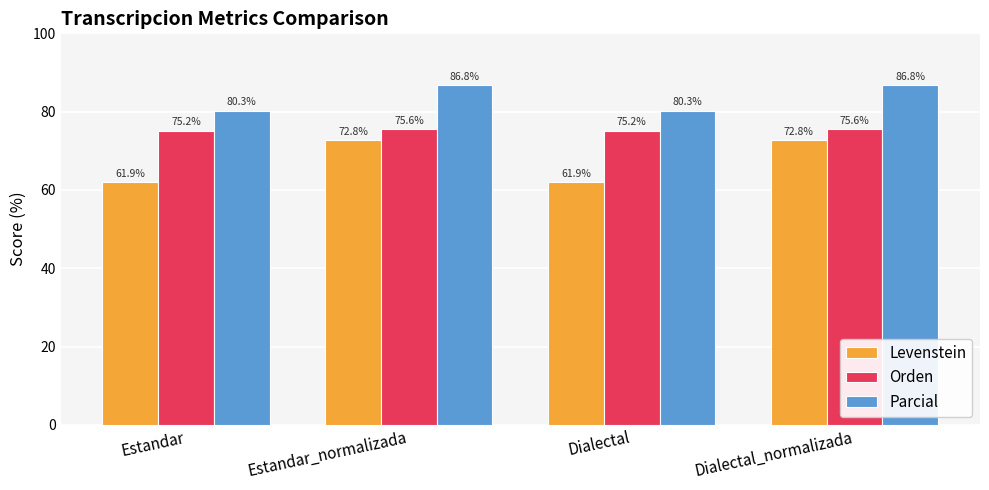

Count the Orden values in the range 75 to 76.

4